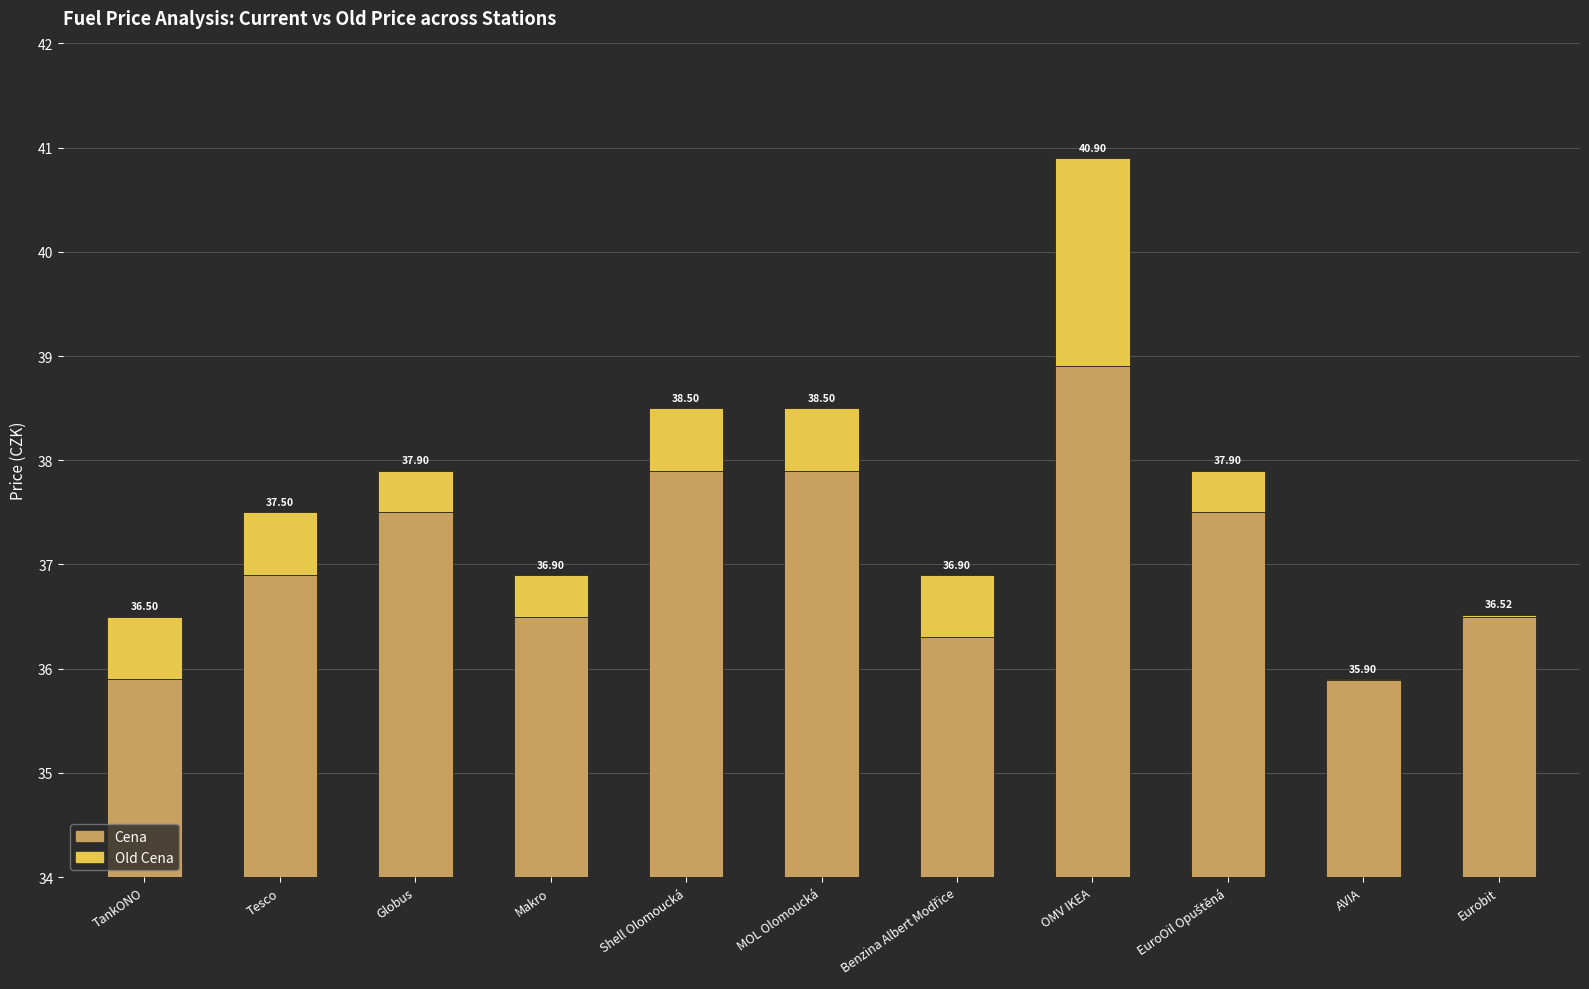

At how many categories does at least one series exceed 22?

11